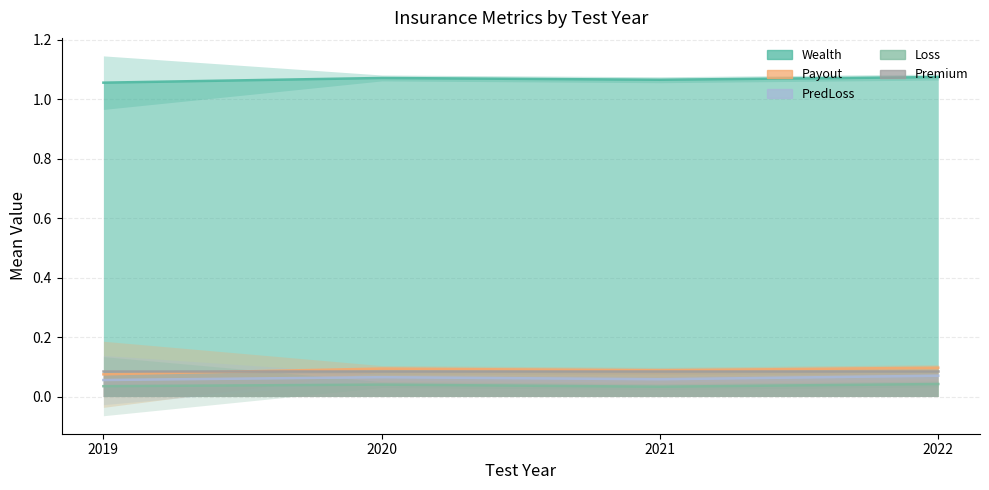

What is the maximum value shown in the chart?

1.1